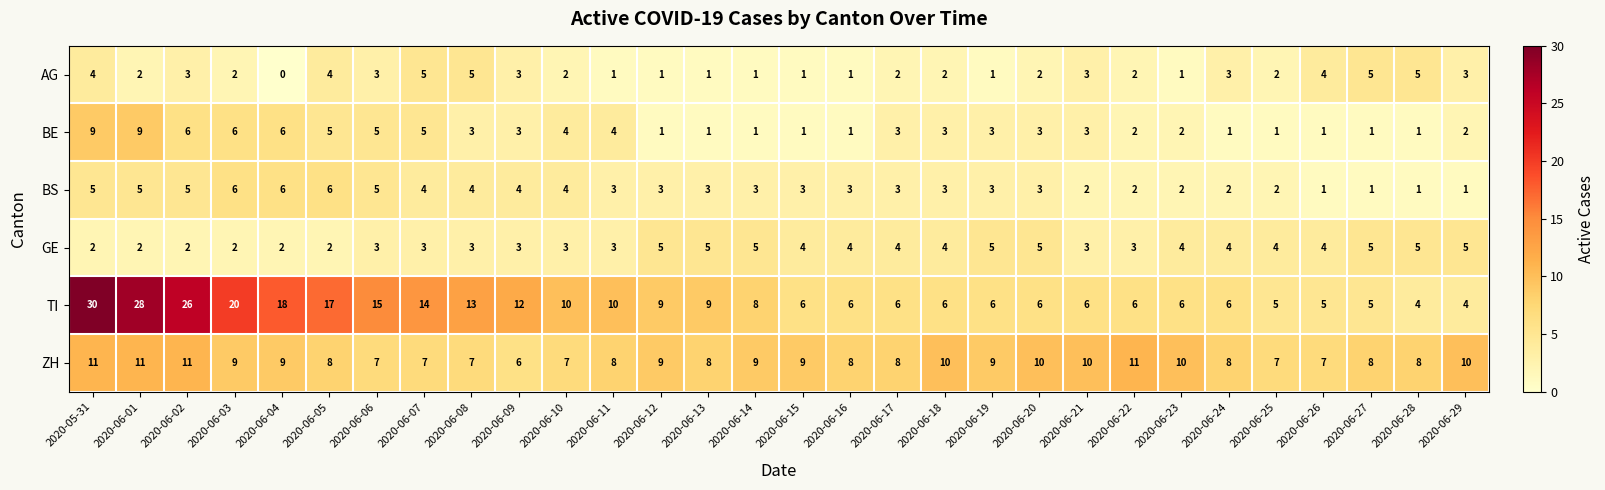

At which category is the sum across all series the highest?

2020-05-31